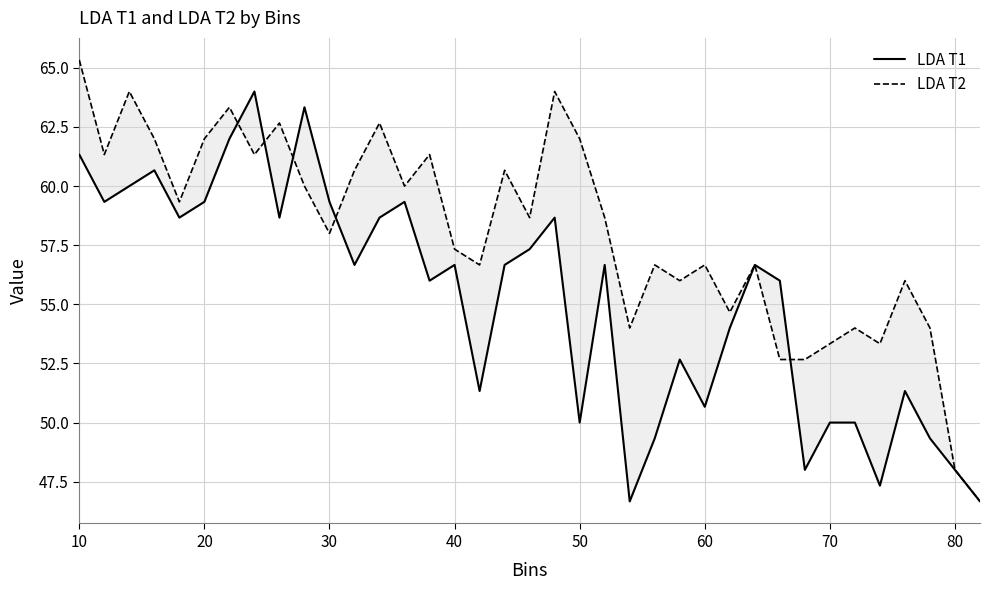

At which label does LDA T2 reach its peak?

10